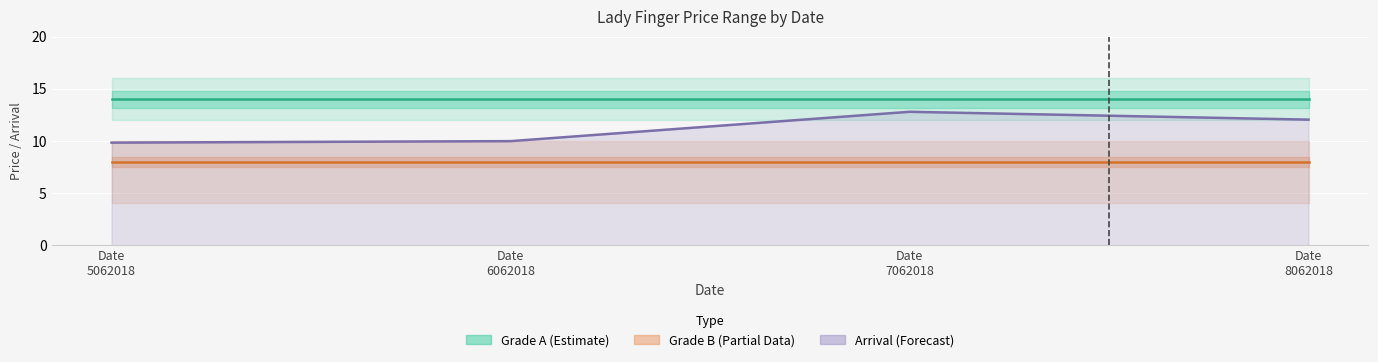

Which series has the largest total across all categories?

Grade A Modal Price